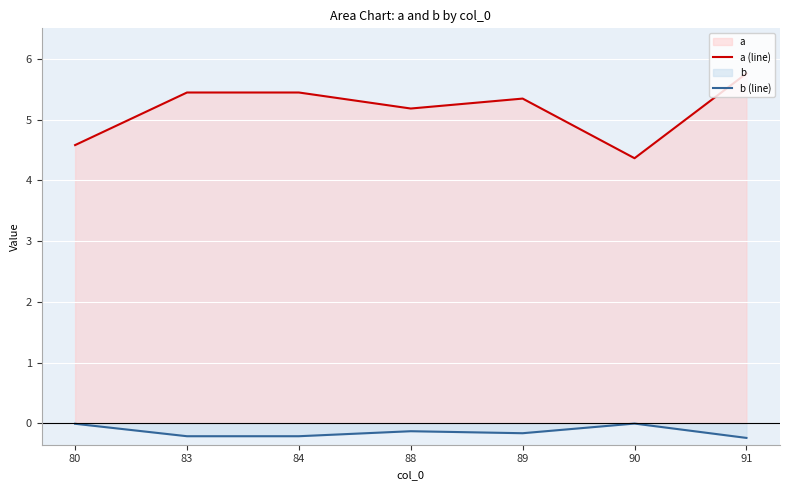

Which has a higher value, 80 or 88?

88